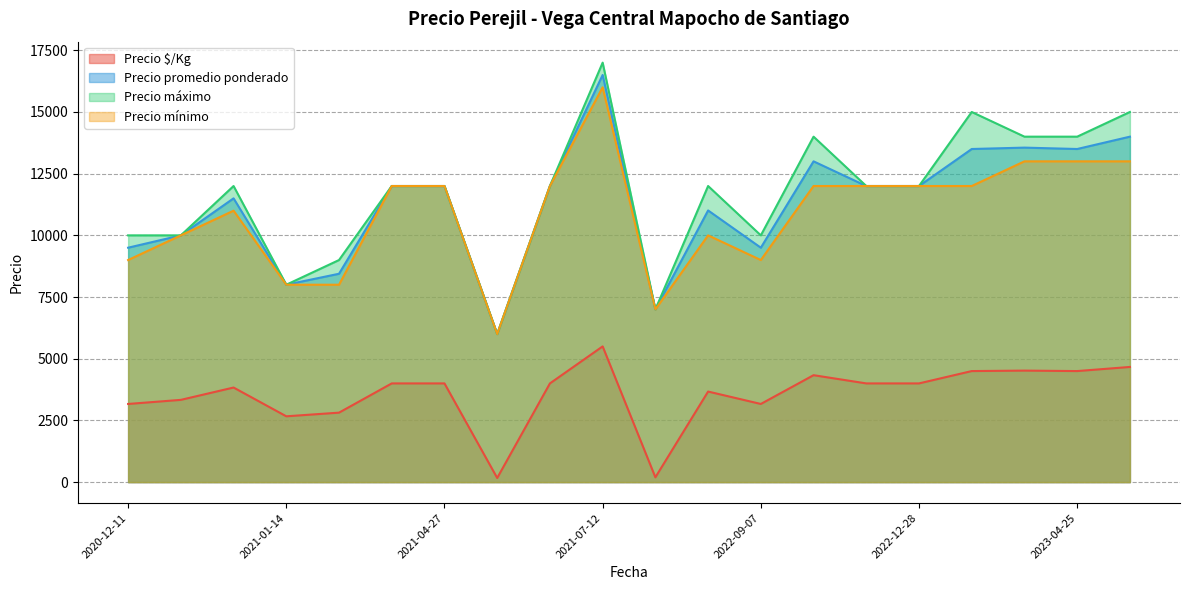

At which category is the sum across all series the highest?

2021-07-12